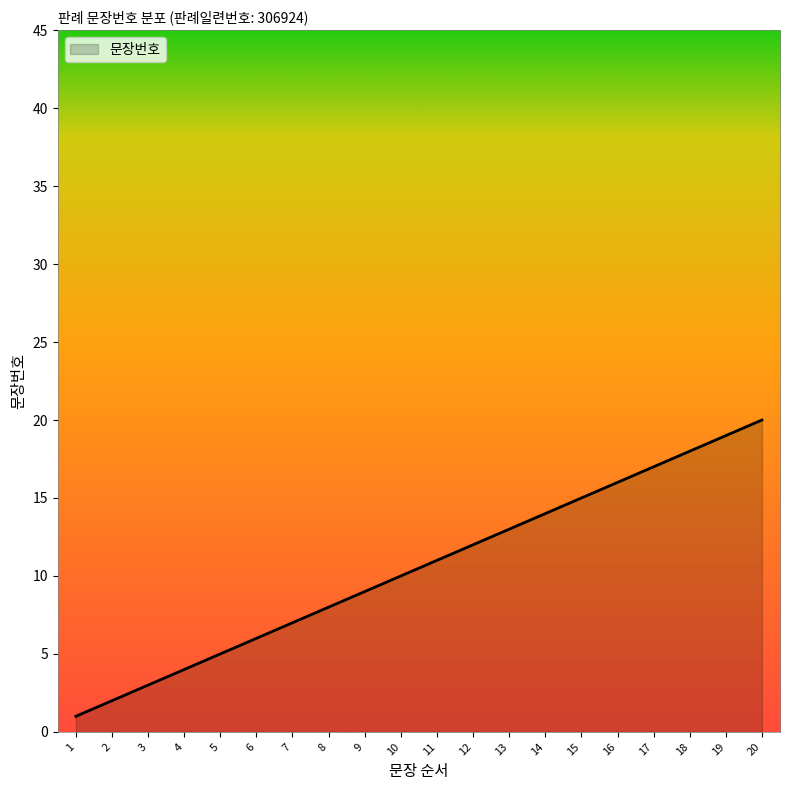

How many lines are shown in the chart?

1